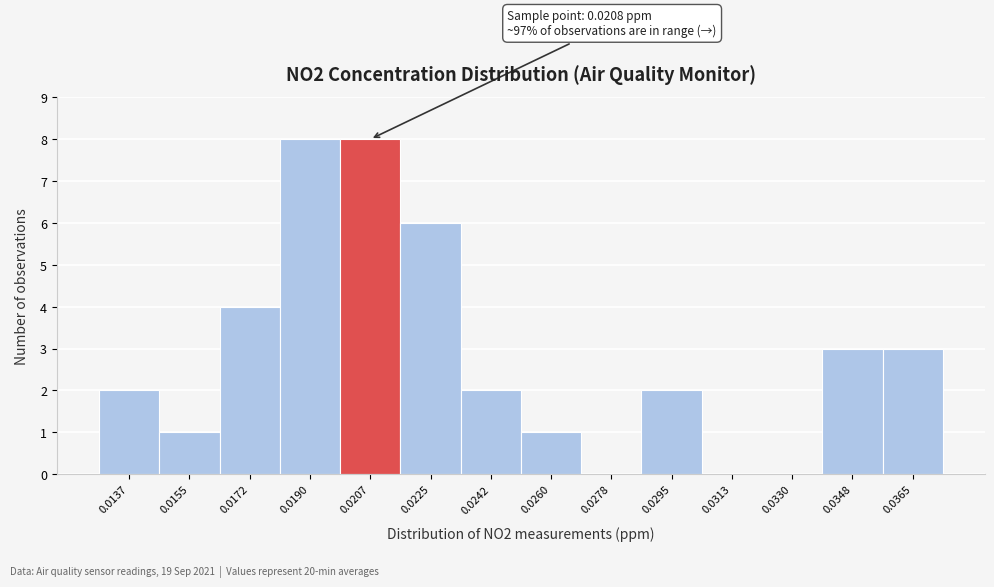

Reading left to right, list all the values displayed in this chart.

0.0137=2	0.0155=1	0.0172=4	0.0190=8	0.0207=8	0.0225=6	0.0242=2	0.0260=1	0.0278=0	0.0295=2	0.0313=0	0.0330=0	0.0348=3	0.0365=3